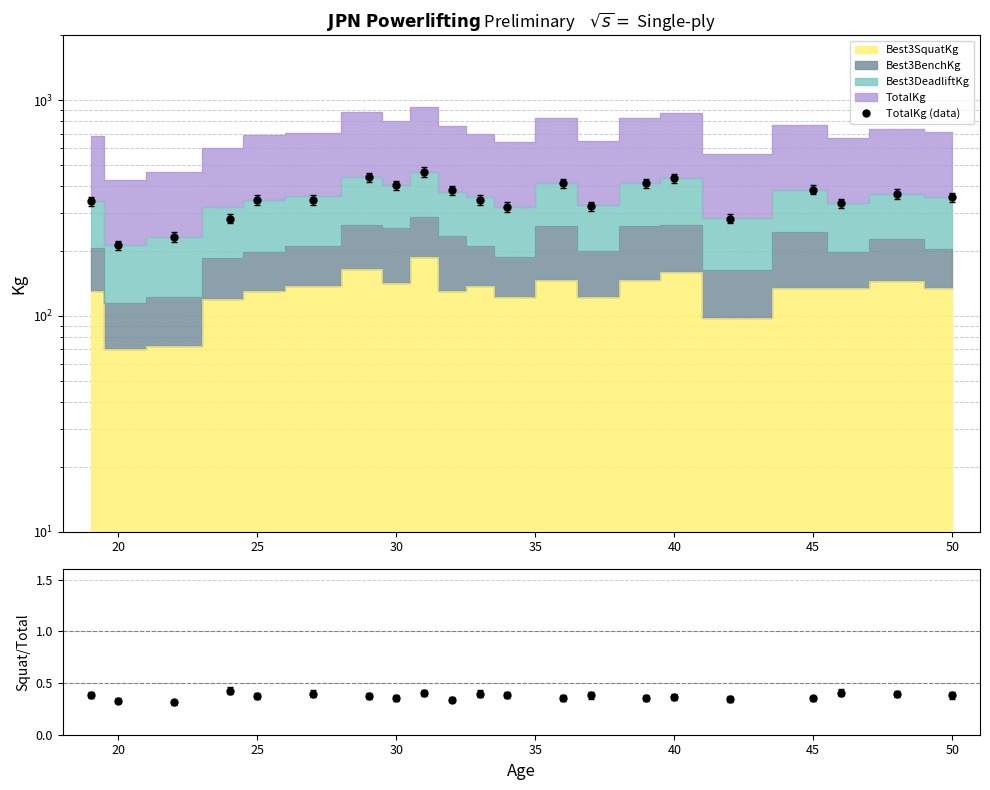

What is the maximum value for TotalKg (data)?

465.0